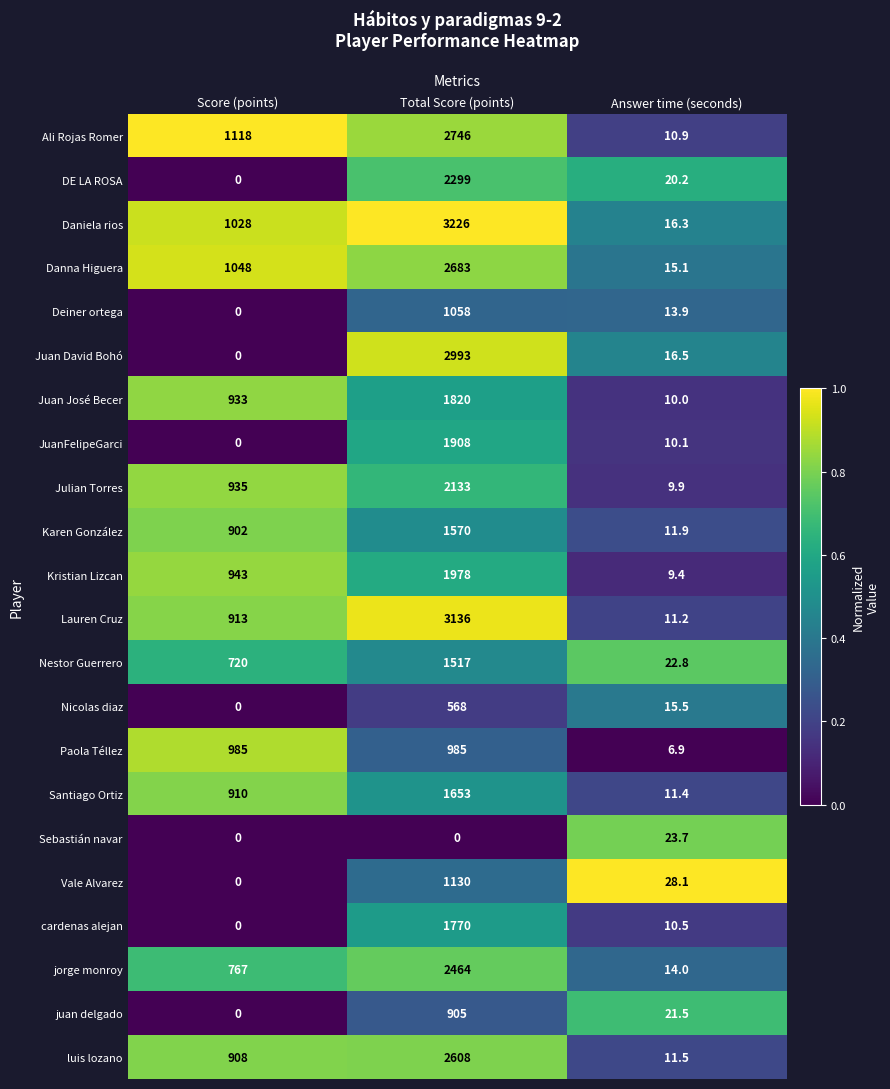

True or false: juan delgado has a value of 905.0 at Total Score (points).

True